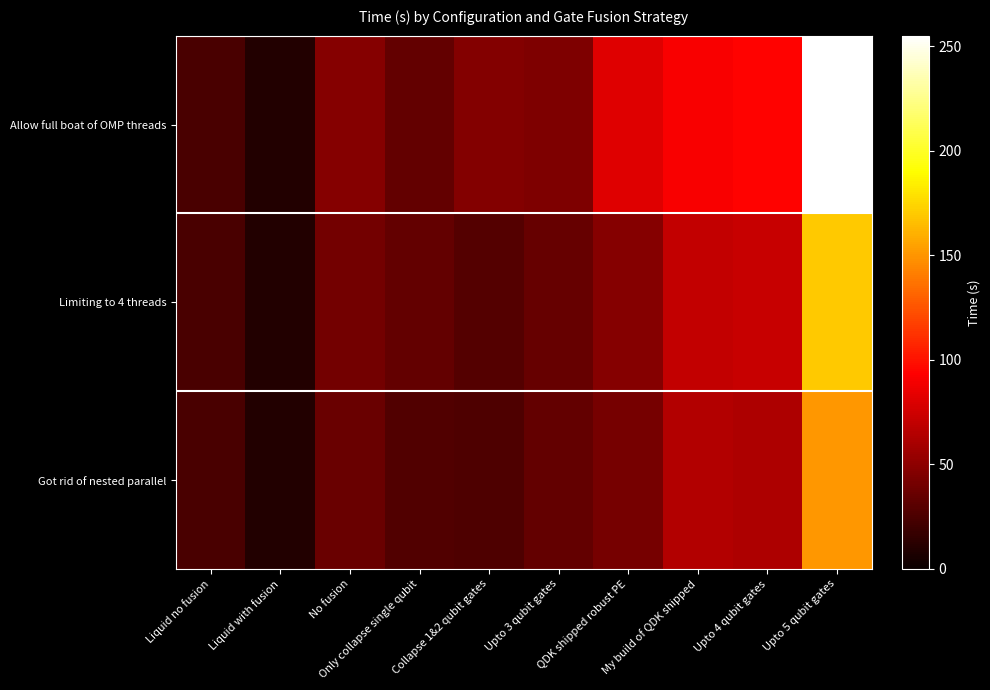

Which category has the lowest value across all series?

Liquid with fusion